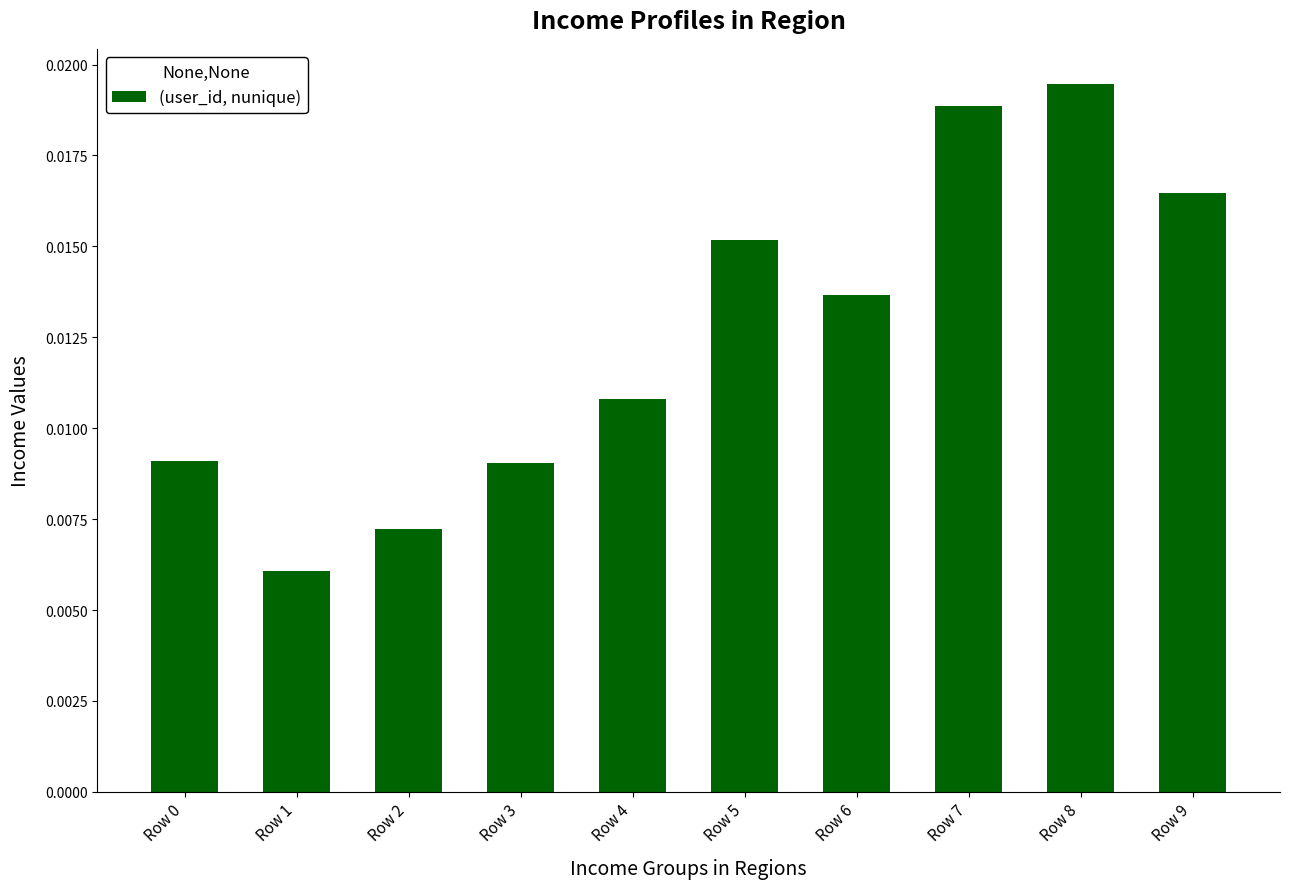

Between Row 1 and Row 7, which is larger?

Row 7